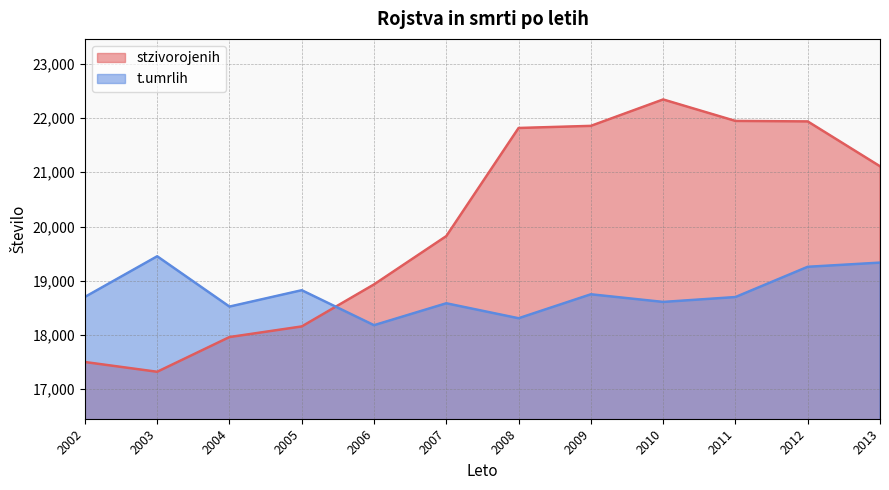

List the labels in order of t.umrlih value, smallest first.

2006, 2008, 2004, 2007, 2010, 2011, 2002, 2009, 2005, 2012, 2013, 2003